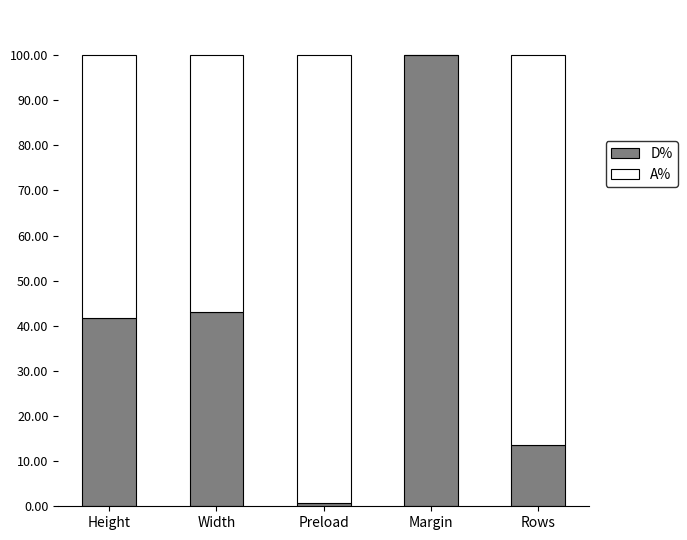

Count the number of data series in this chart.

2